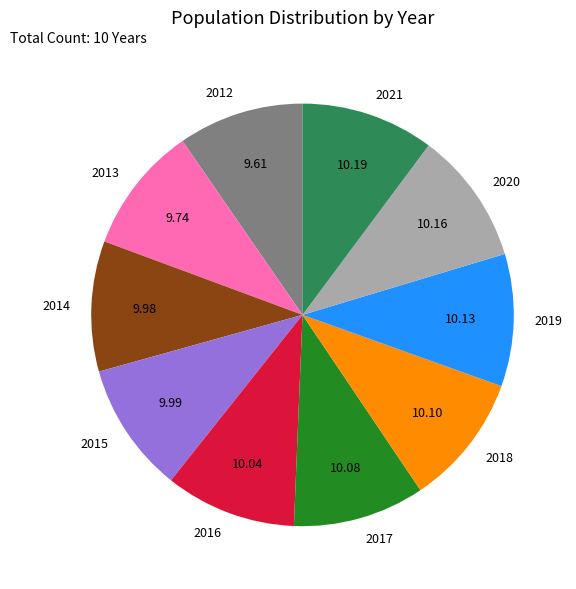

How many segments does this pie chart have?

10